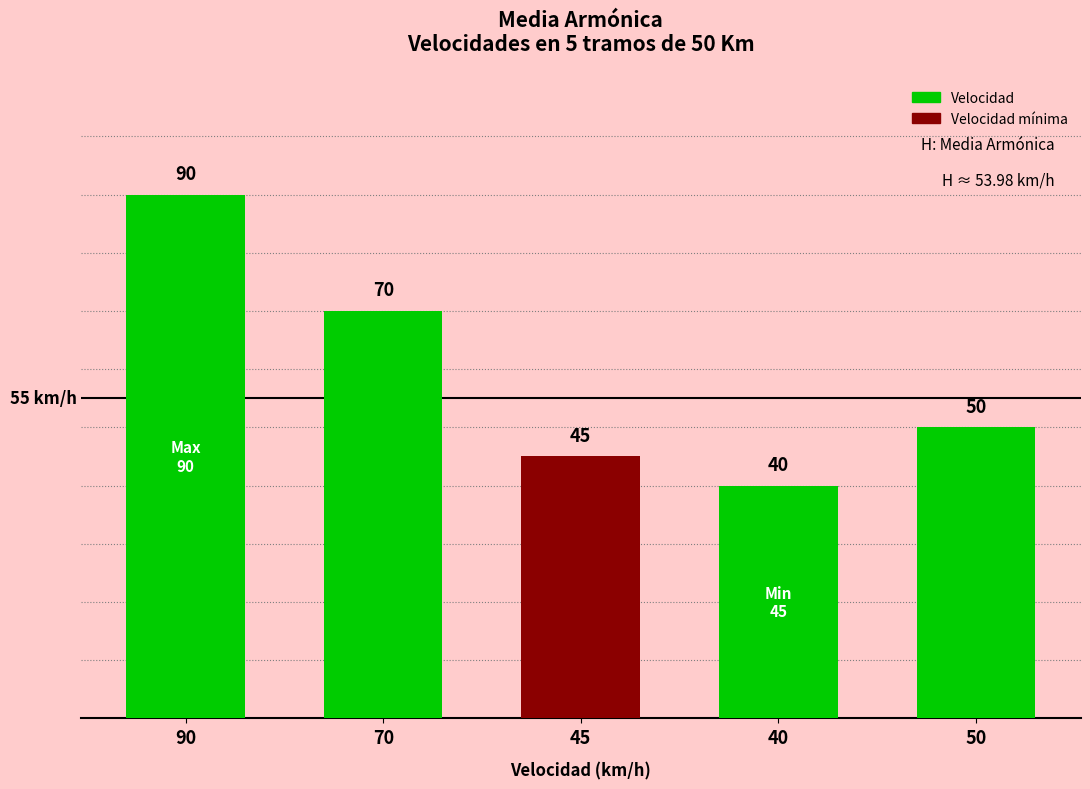

Reading left to right, list all the values displayed in this chart.

90	70	45	40	50